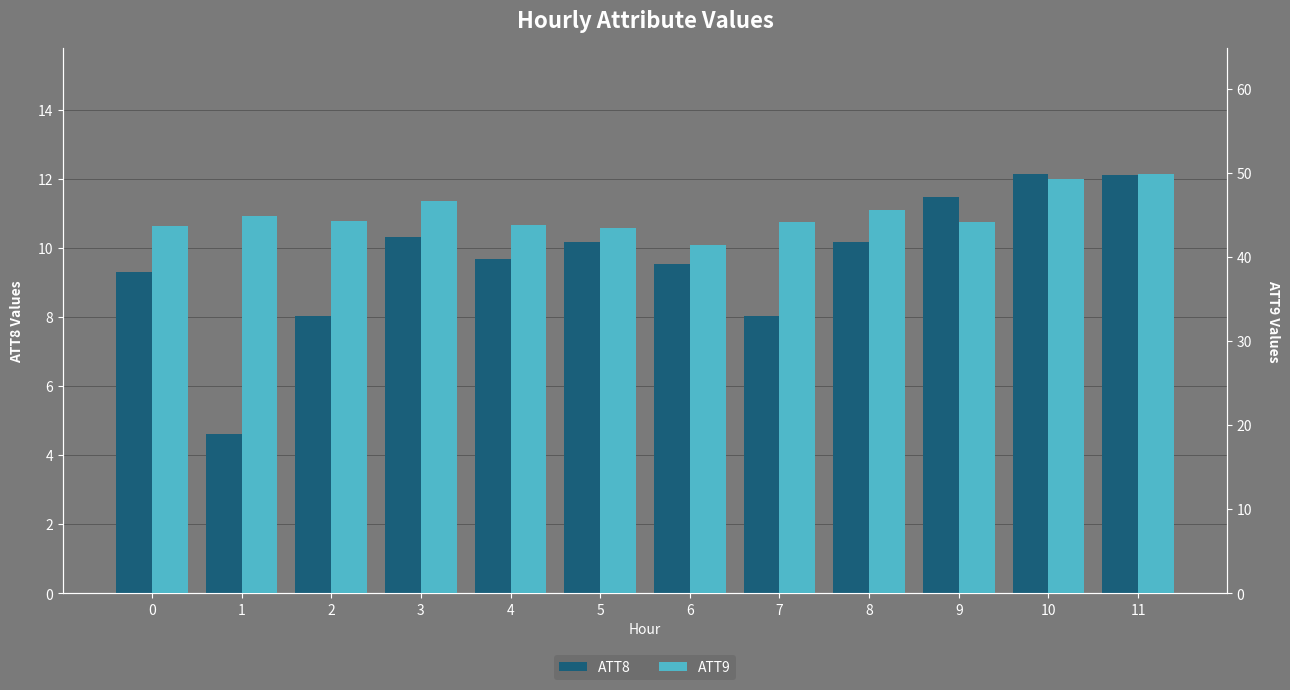

At which label does ATT9 first exceed 44?

1